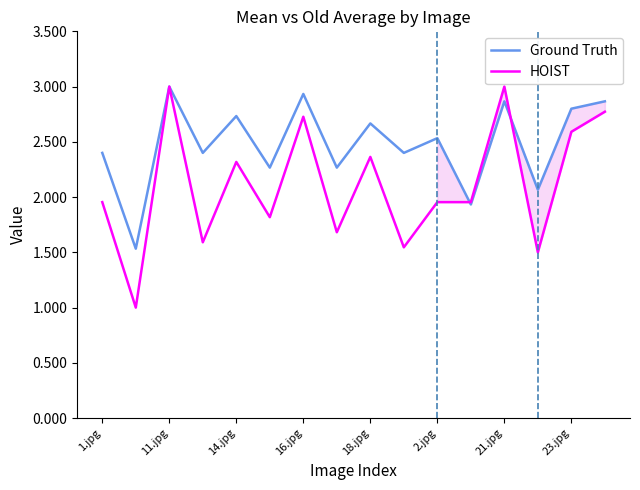

At how many categories does at least one series exceed 2?

14